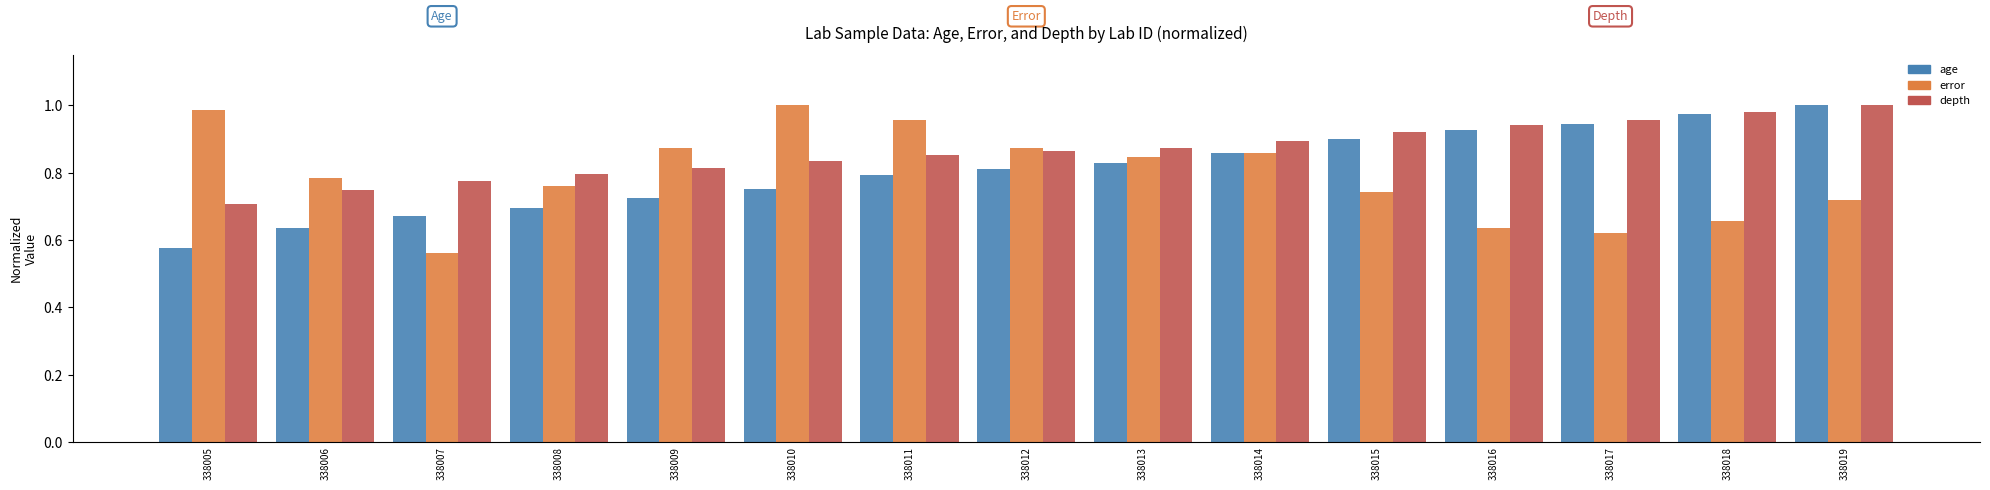

Rank the series at 338010 from lowest to highest value.

age, depth, error